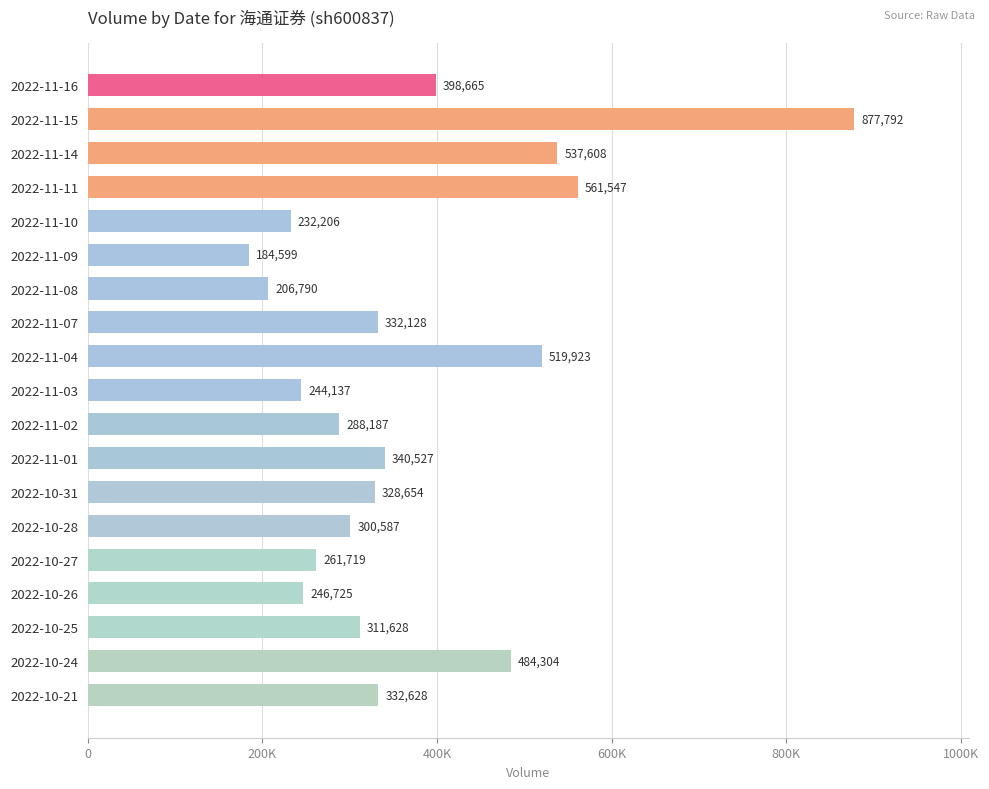

Does the chart contain any negative values?

No